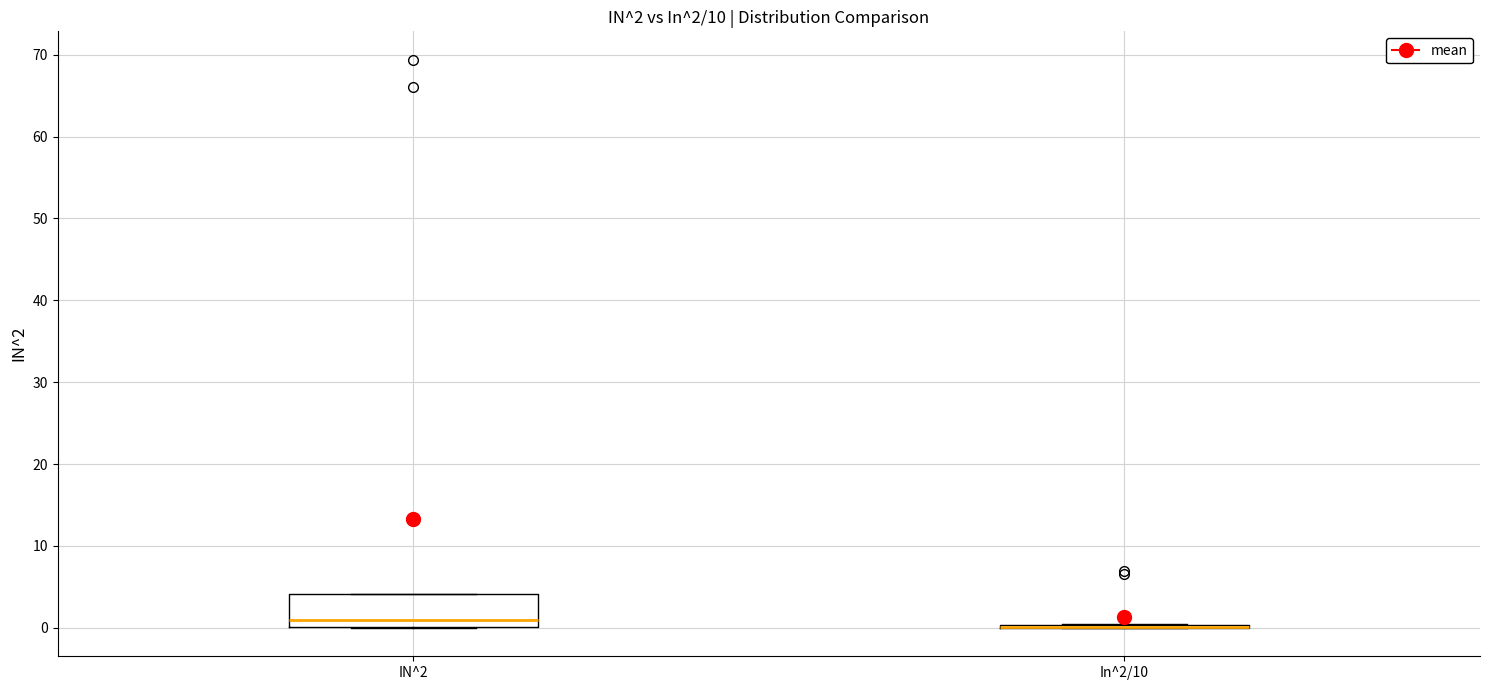

Comparing the boxes themselves (not the whiskers), which one is the tallest?

IN^2